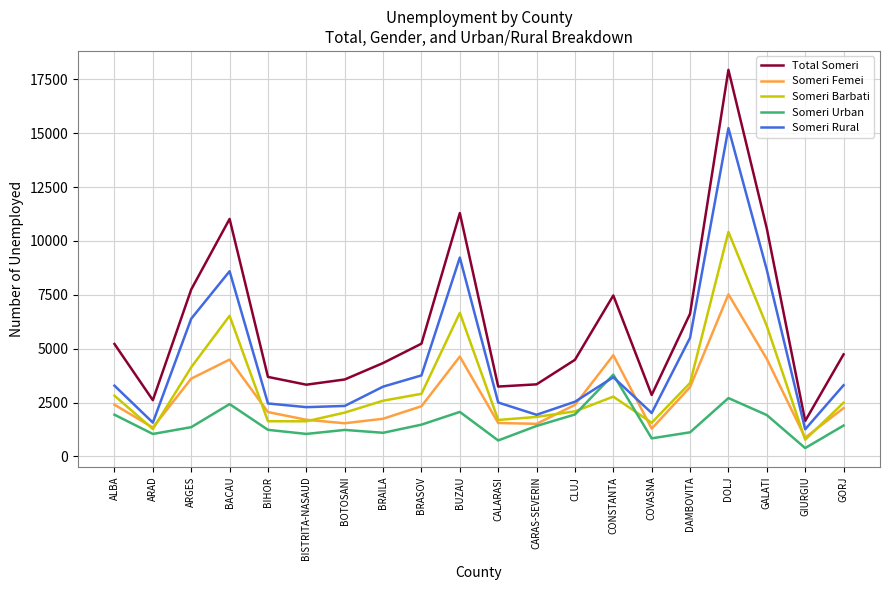

Which series changed the most between ARGES and BACAU?

Total Someri